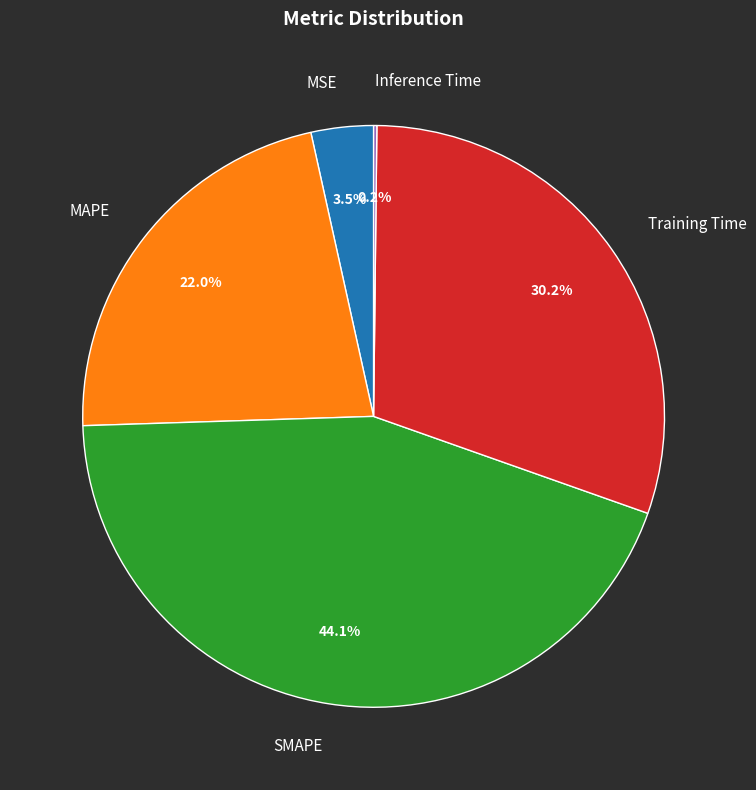

Which has a higher value, Training Time or MSE?

Training Time